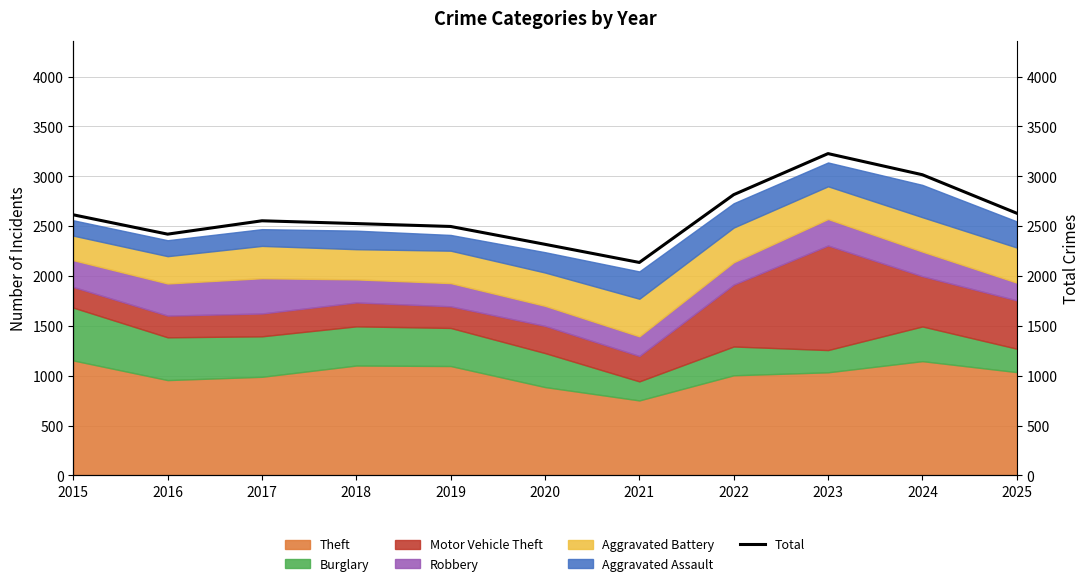

What is the maximum value shown in the chart?

3228